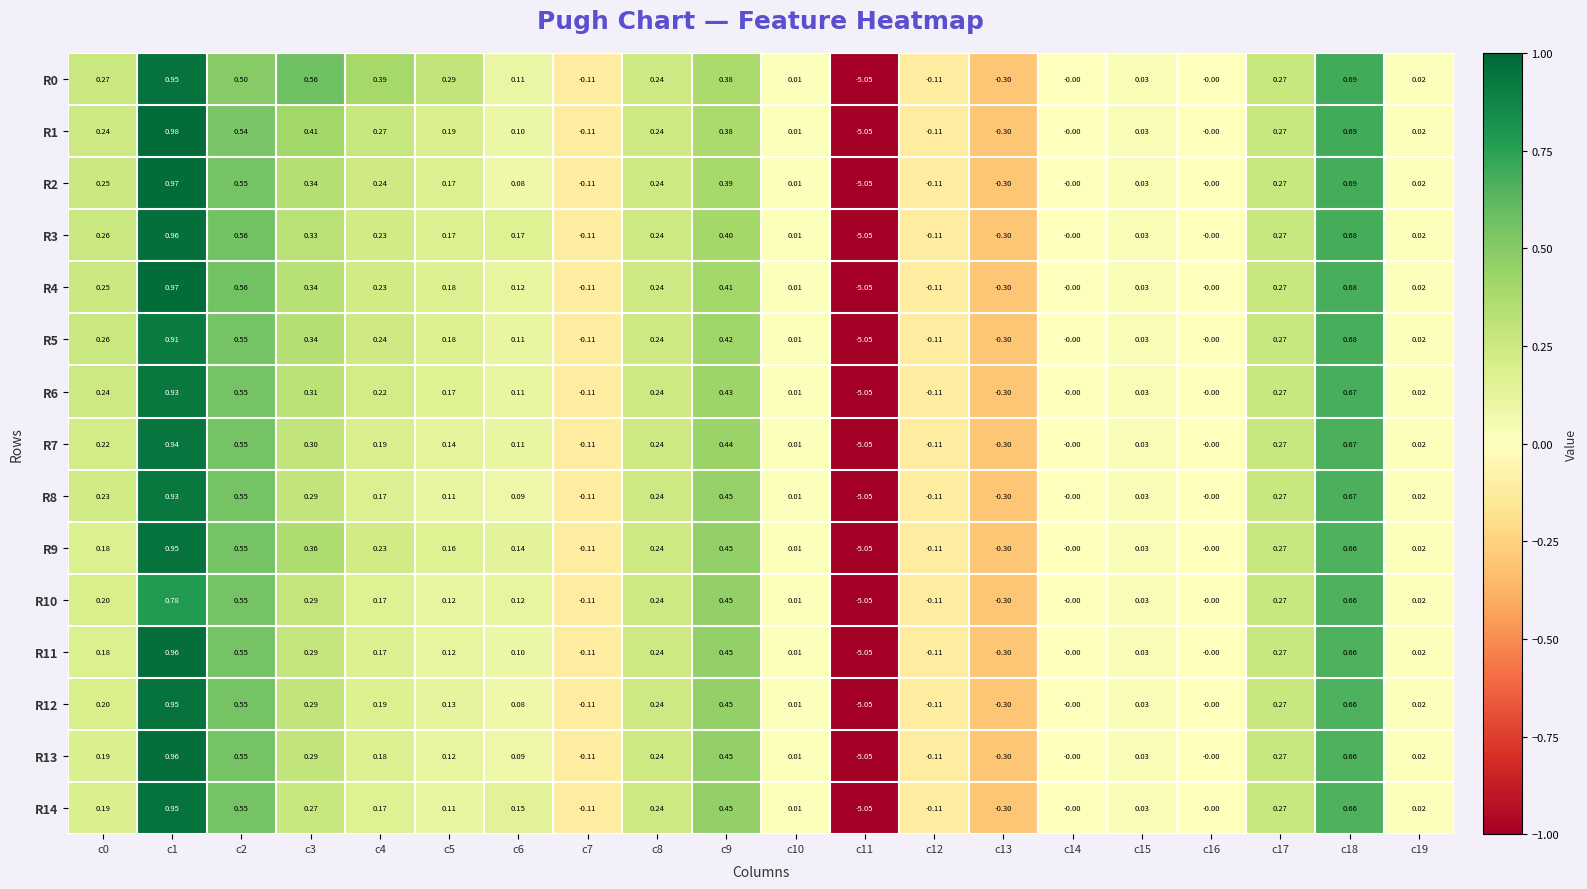

Is the value of R3 at c13 greater than the value of R1 at c19?

No